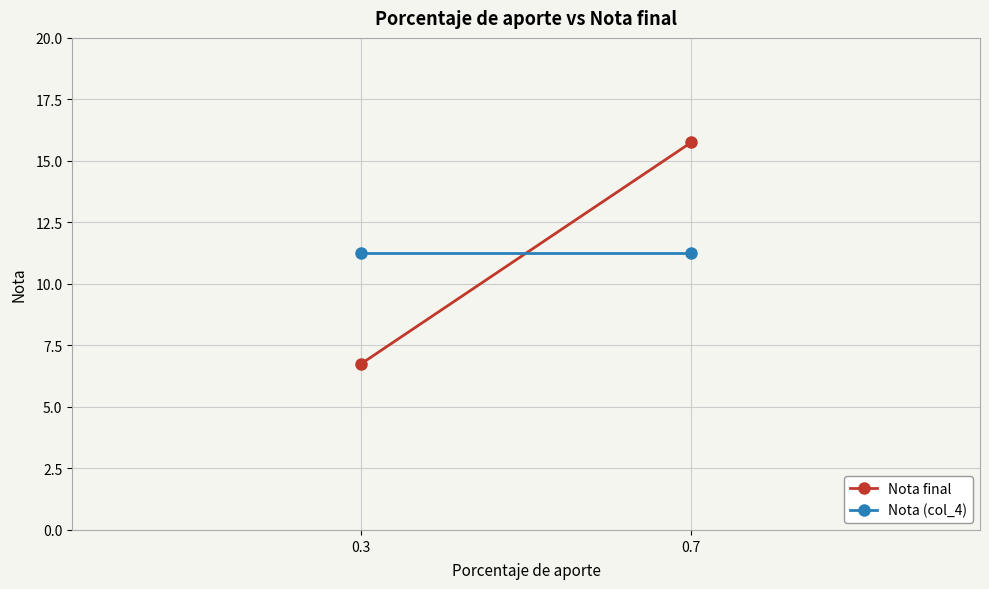

How many categories are shown in the chart?

2